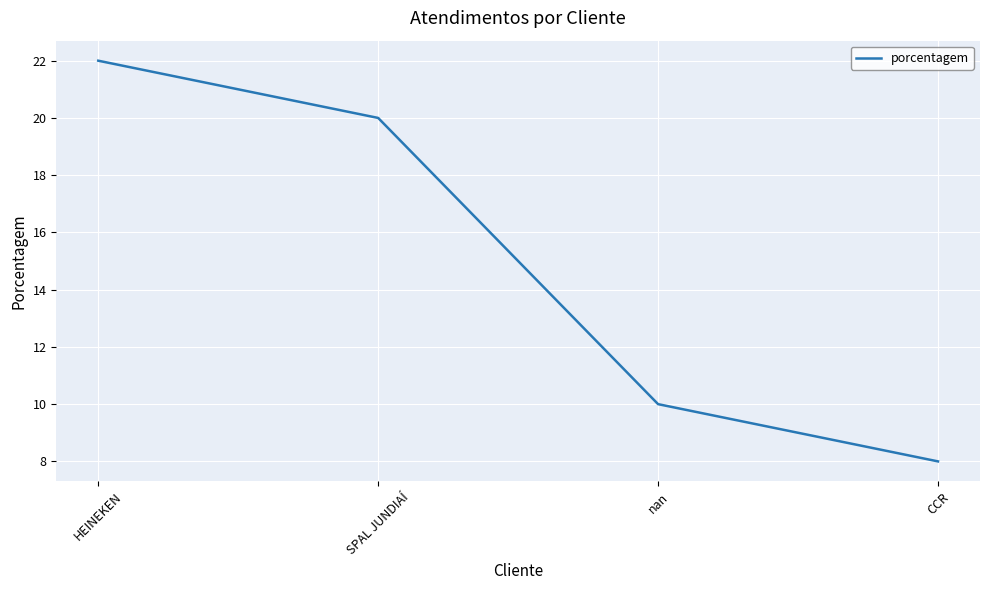

What is the sum of all values?

60